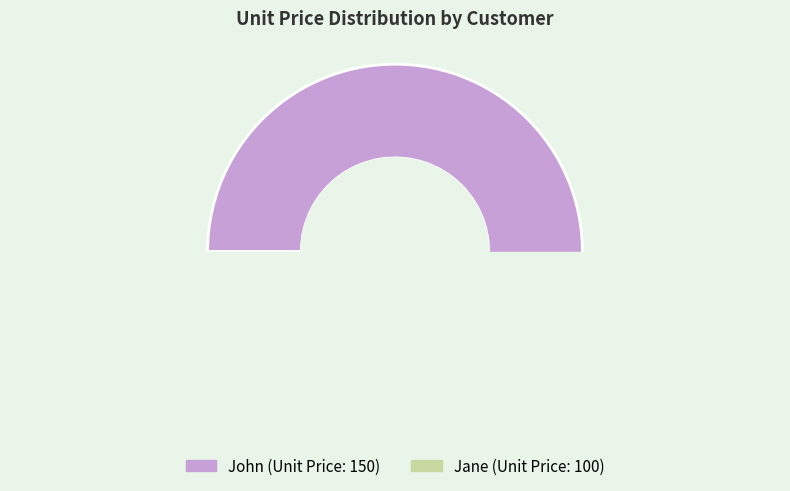

Count the number of slices in the pie.

2